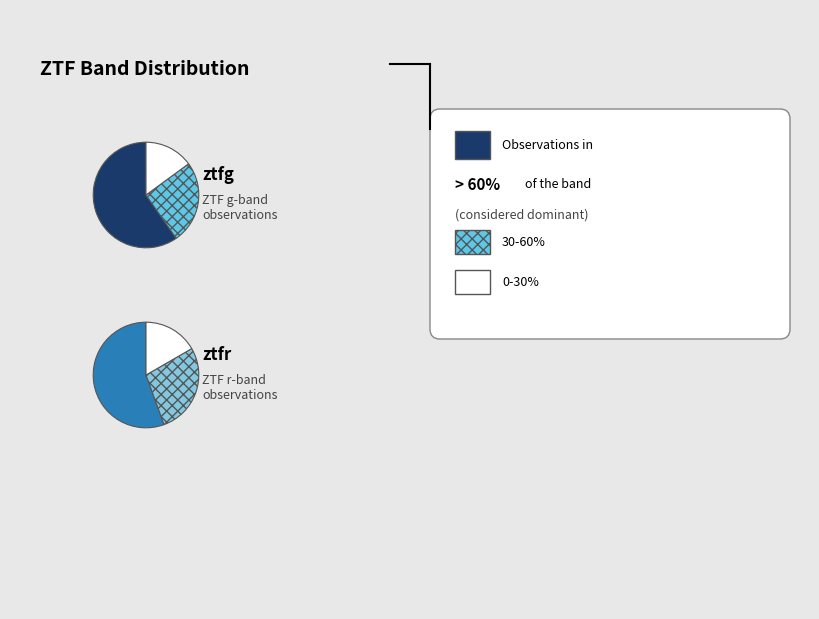

Approximately how many times larger is the value at ztfr compared to ztfg?

0.8